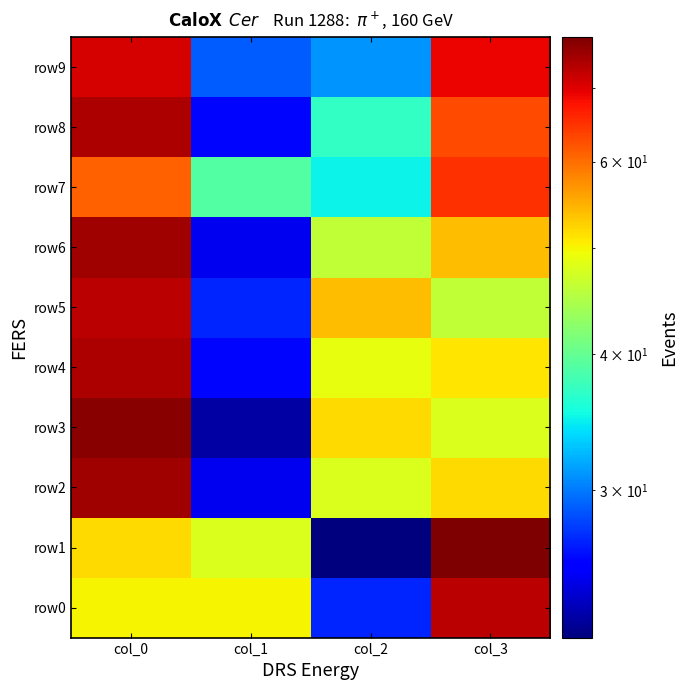

Between col_0 and col_2, which is larger?

col_0